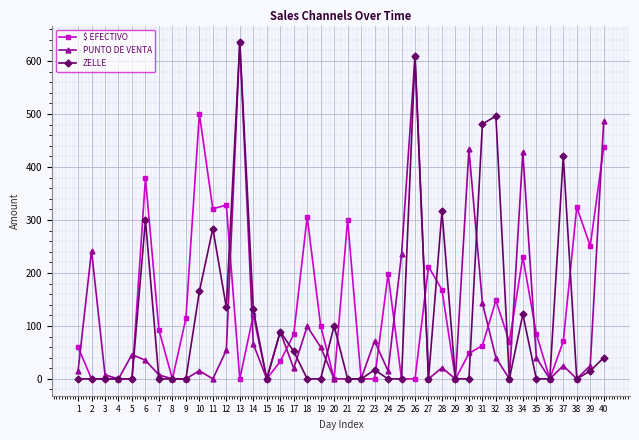

True or false: $ EFECTIVO and ZELLE intersect in this chart.

True